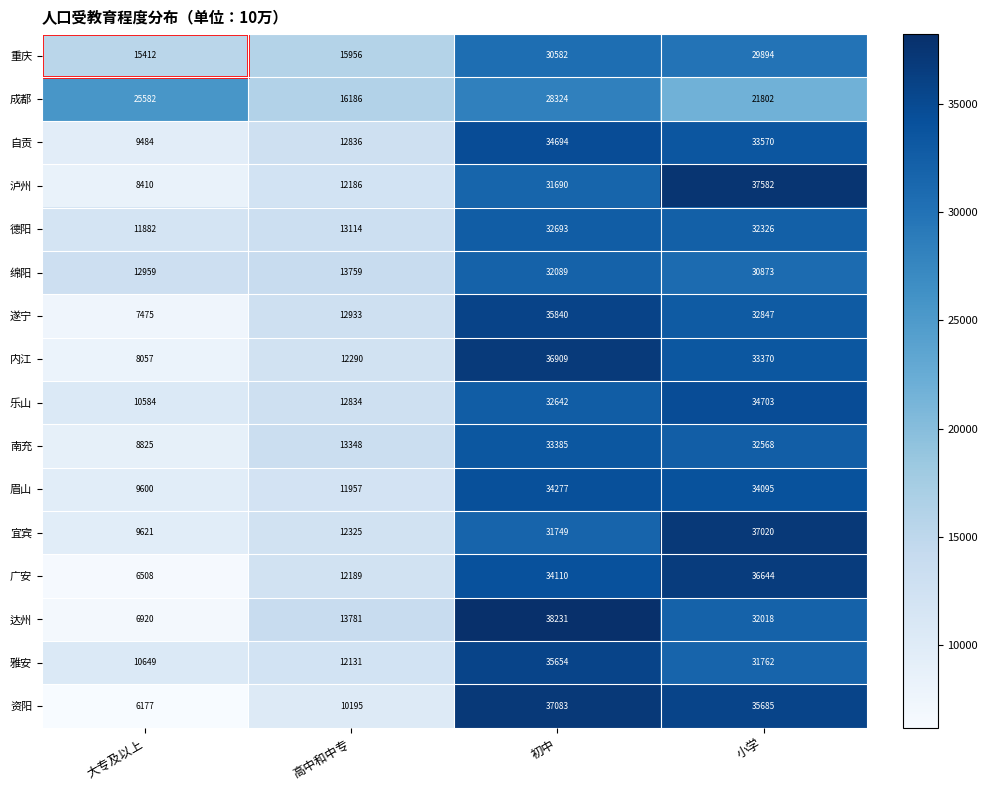

Which series has the largest total across all categories?

成都